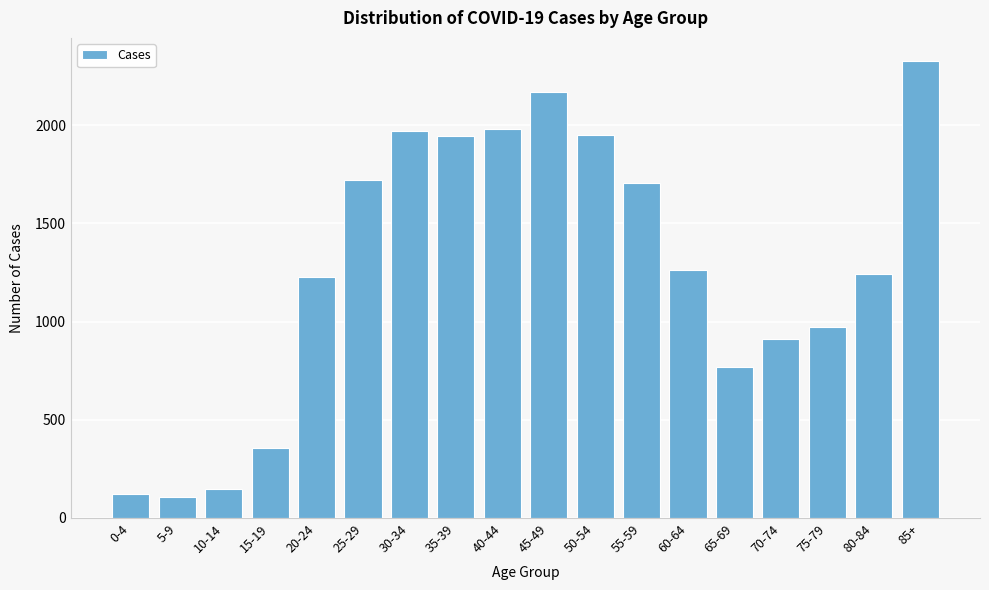

Which label corresponds to the largest value in the chart?

85+